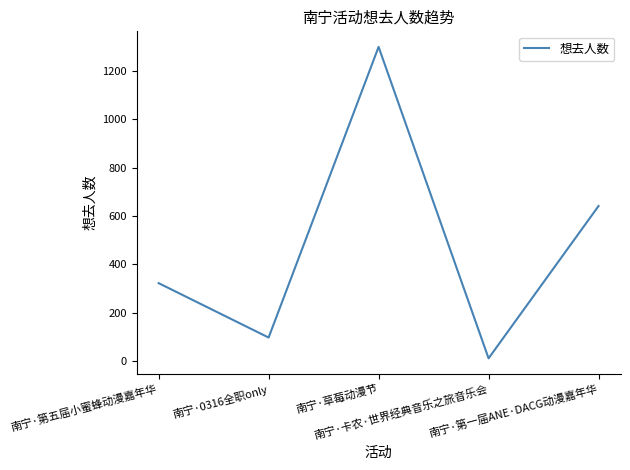

How many interior local peaks (higher than both neighbors) does the data have?

1